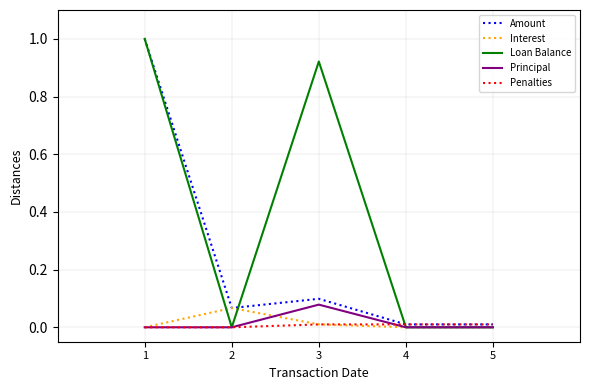

At which category is the sum across all series the highest?

1